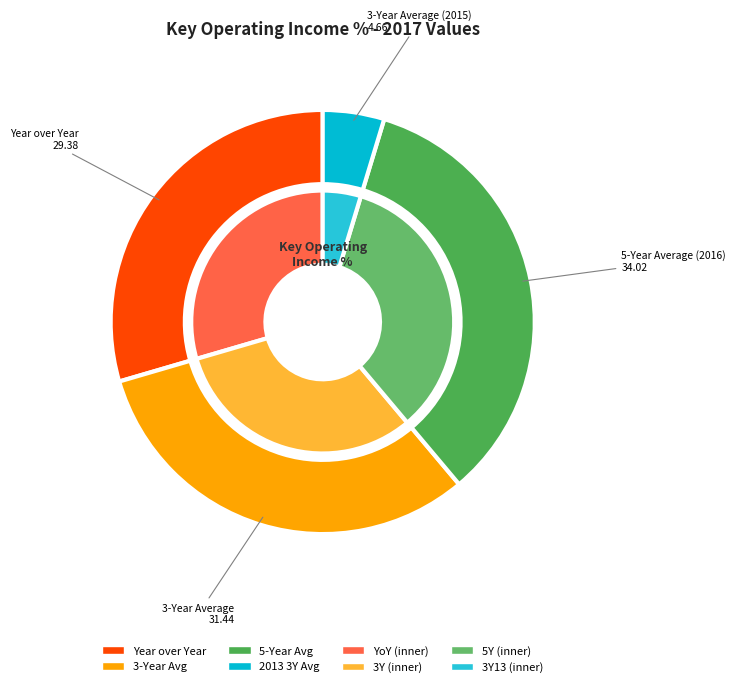

Which category has the biggest portion of the pie?

5-Year Average (2016)